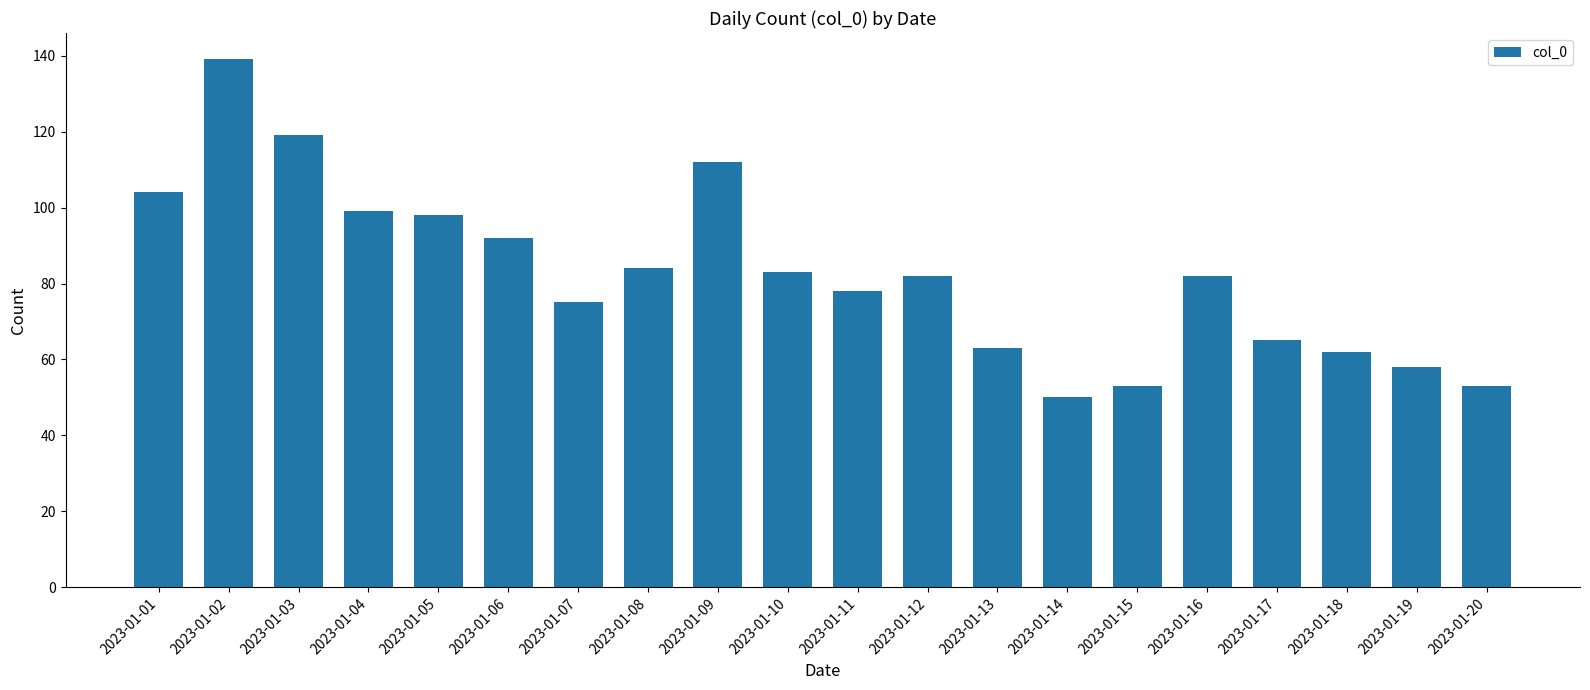

The chart shows a value of 23 at 2023-01-07. True or false?

False